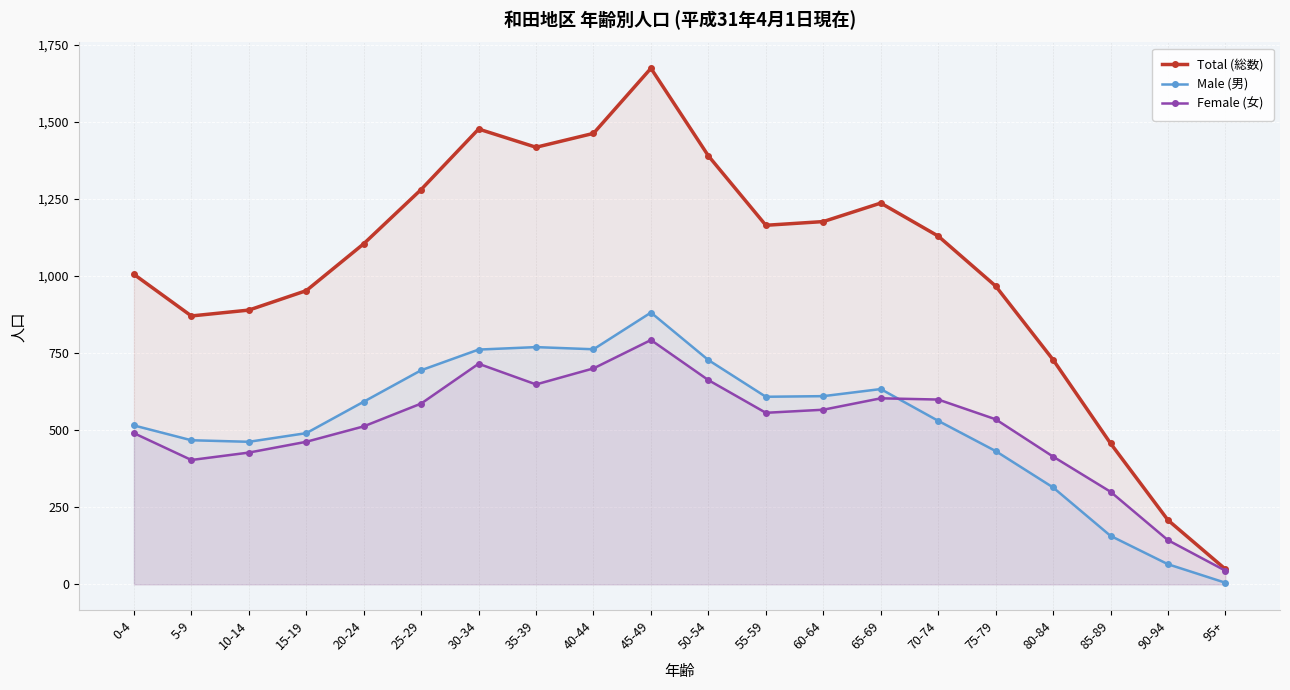

What is the label of the 11th point from the right?

45-49